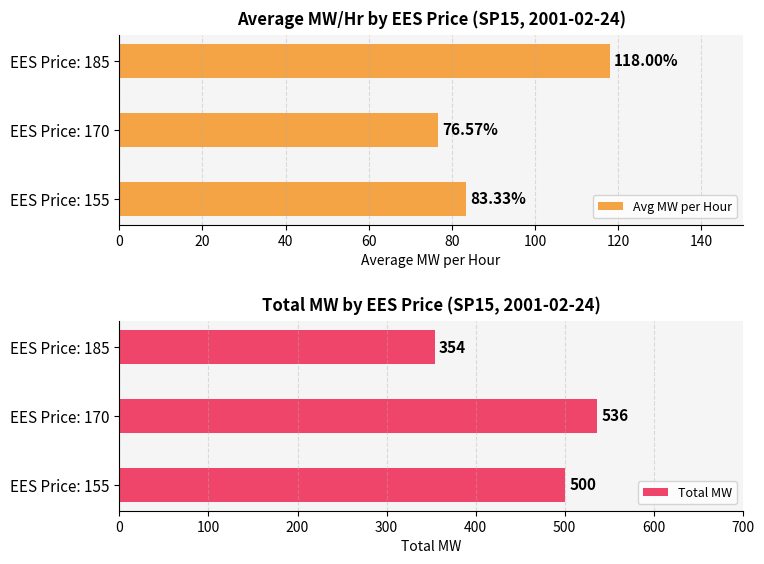

The value of Total MW at EES Price: 155 is 834.2. True or false?

False